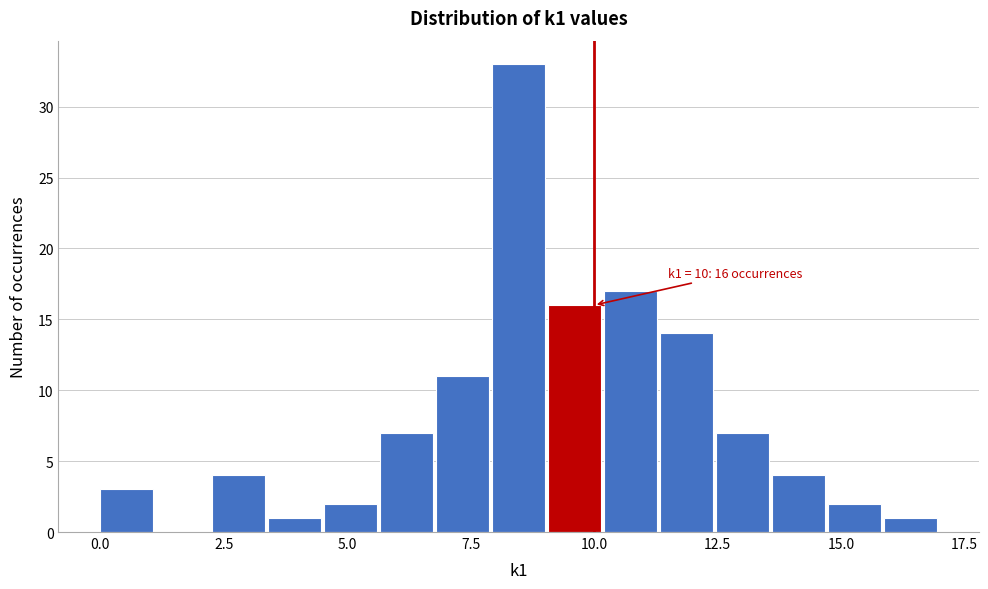

Around what value on the x-axis is the tallest bar? Give the approximate position of its centre, as read against the axis.

8.5